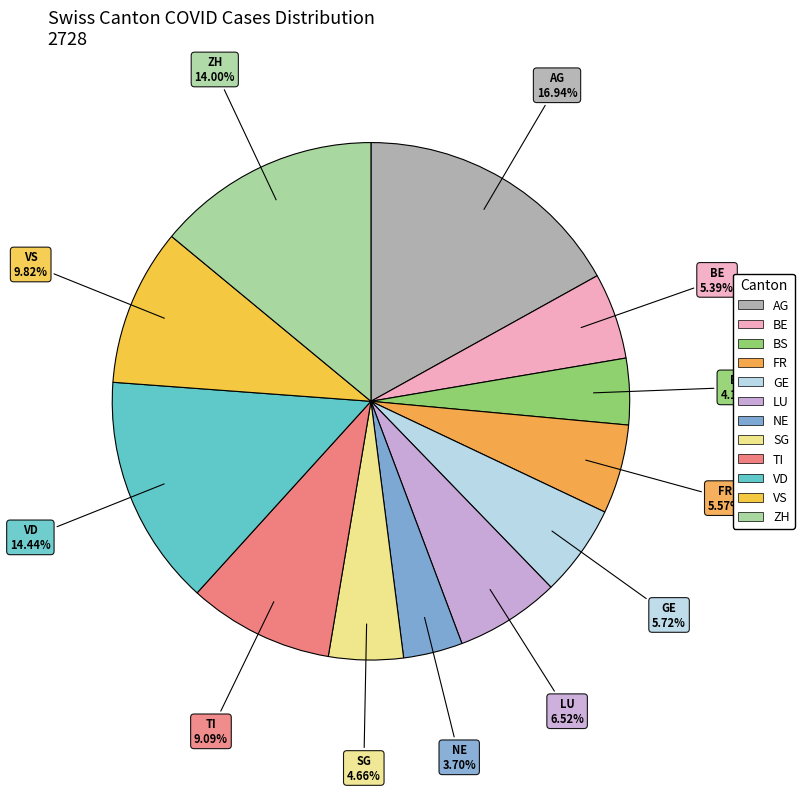

To the nearest percent, what is the difference between the BE and VS slice percentages?

4%